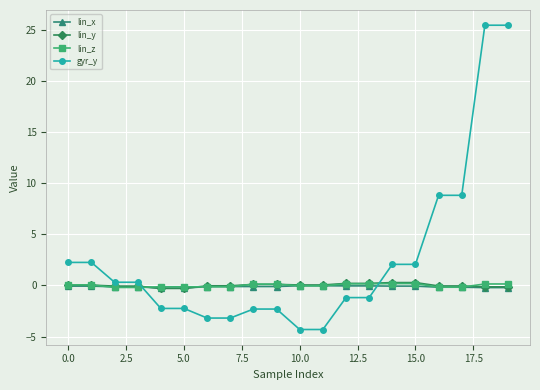

What is the maximum value shown in the chart?

25.4